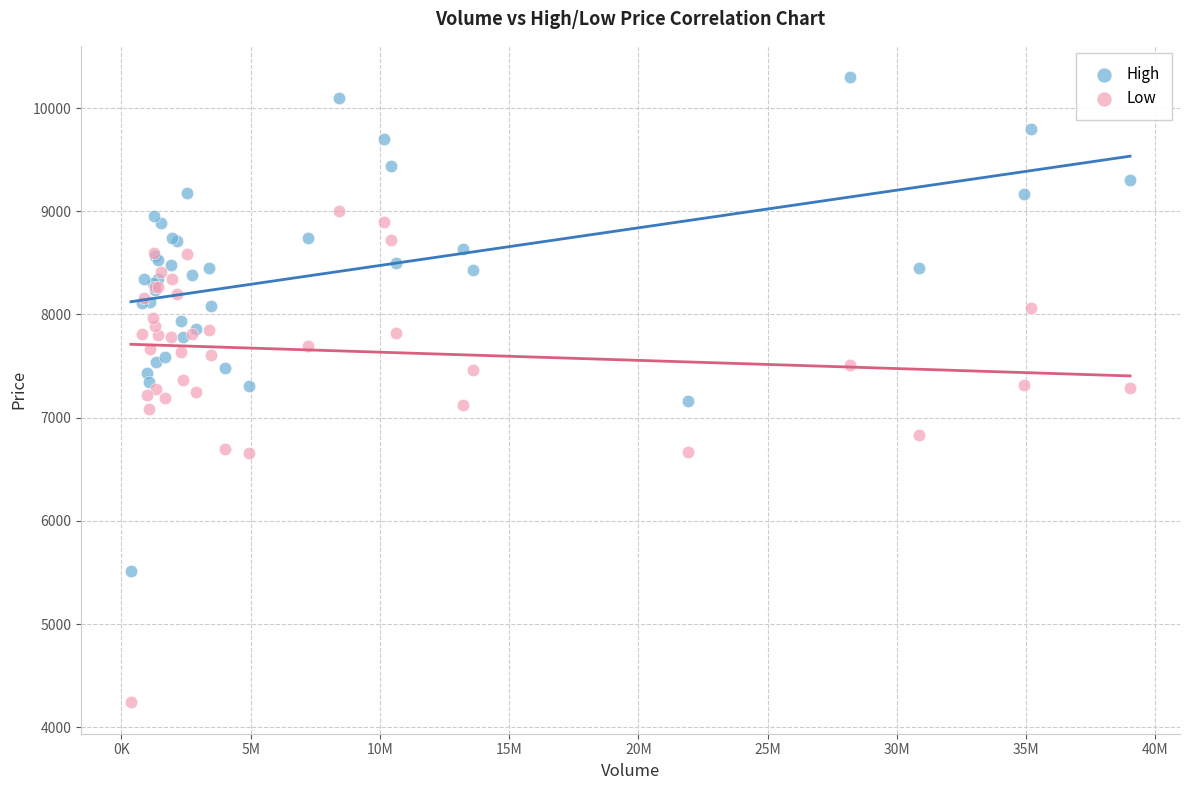

What are all the series names shown in the legend?

High, Low